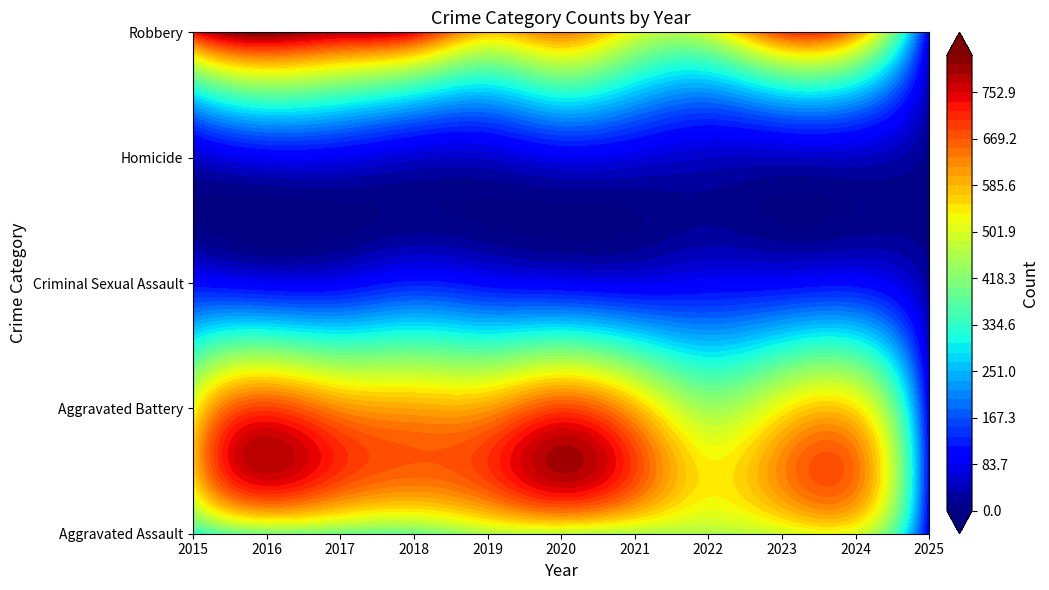

At which category is the sum across all series the highest?

2016